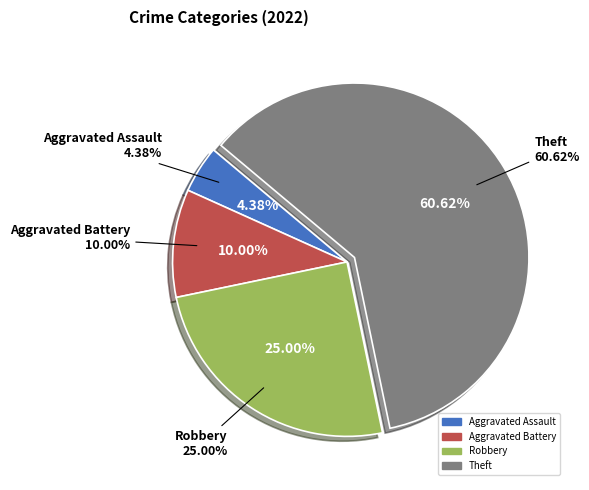

What is the change in value from Aggravated Assault to Theft?

+180